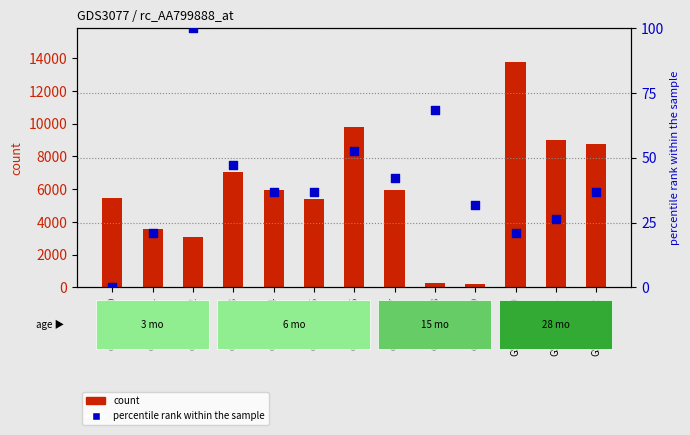

At how many categories does at least one series exceed 9941?

1